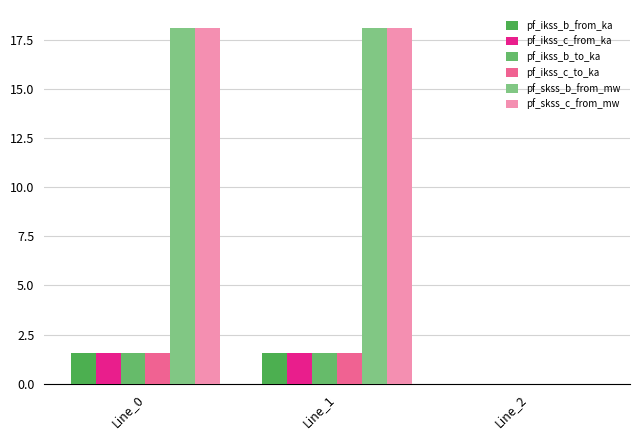

At Line_2, list the series in order from smallest to largest.

pf_ikss_b_from_ka, pf_ikss_c_from_ka, pf_ikss_b_to_ka, pf_ikss_c_to_ka, pf_skss_b_from_mw, pf_skss_c_from_mw